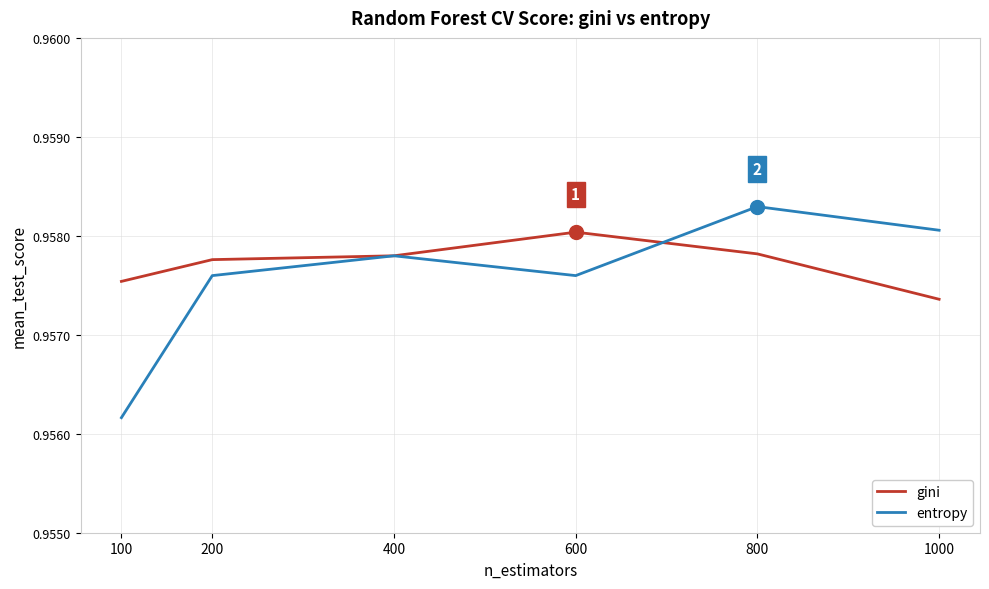

At which label does entropy reach its minimum?

100